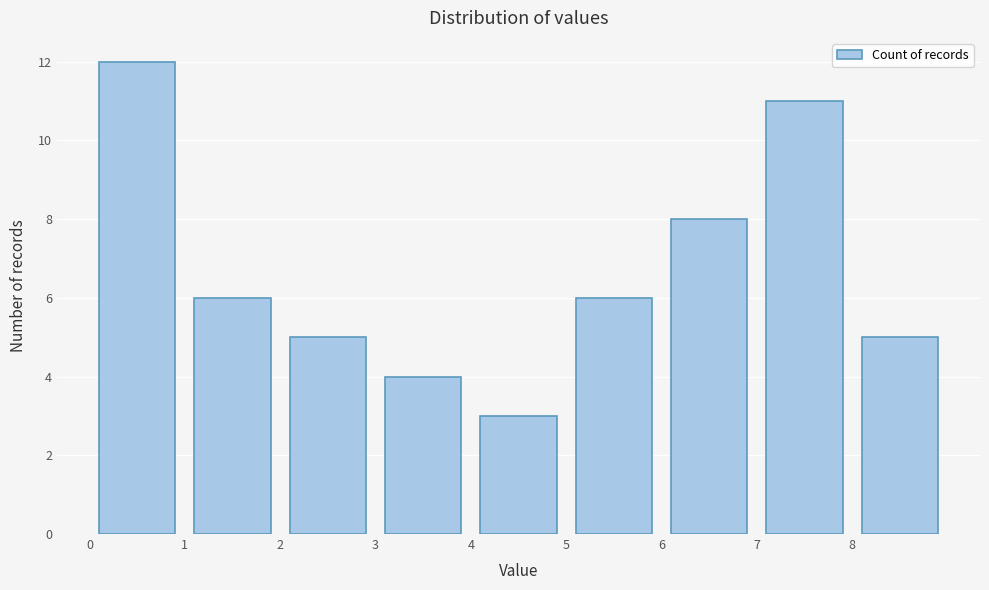

Reading left to right, transcribe this chart: for each bar, give the range it covers on the x-axis and its height. The values are not printed on the chart, so give them approximately, as read against the axis.

0 to 1: 12
1 to 2: 6
2 to 3: 5
3 to 4: 4
4 to 5: 3
5 to 6: 6
6 to 7: 8
7 to 8: 11
8 to 9: 5